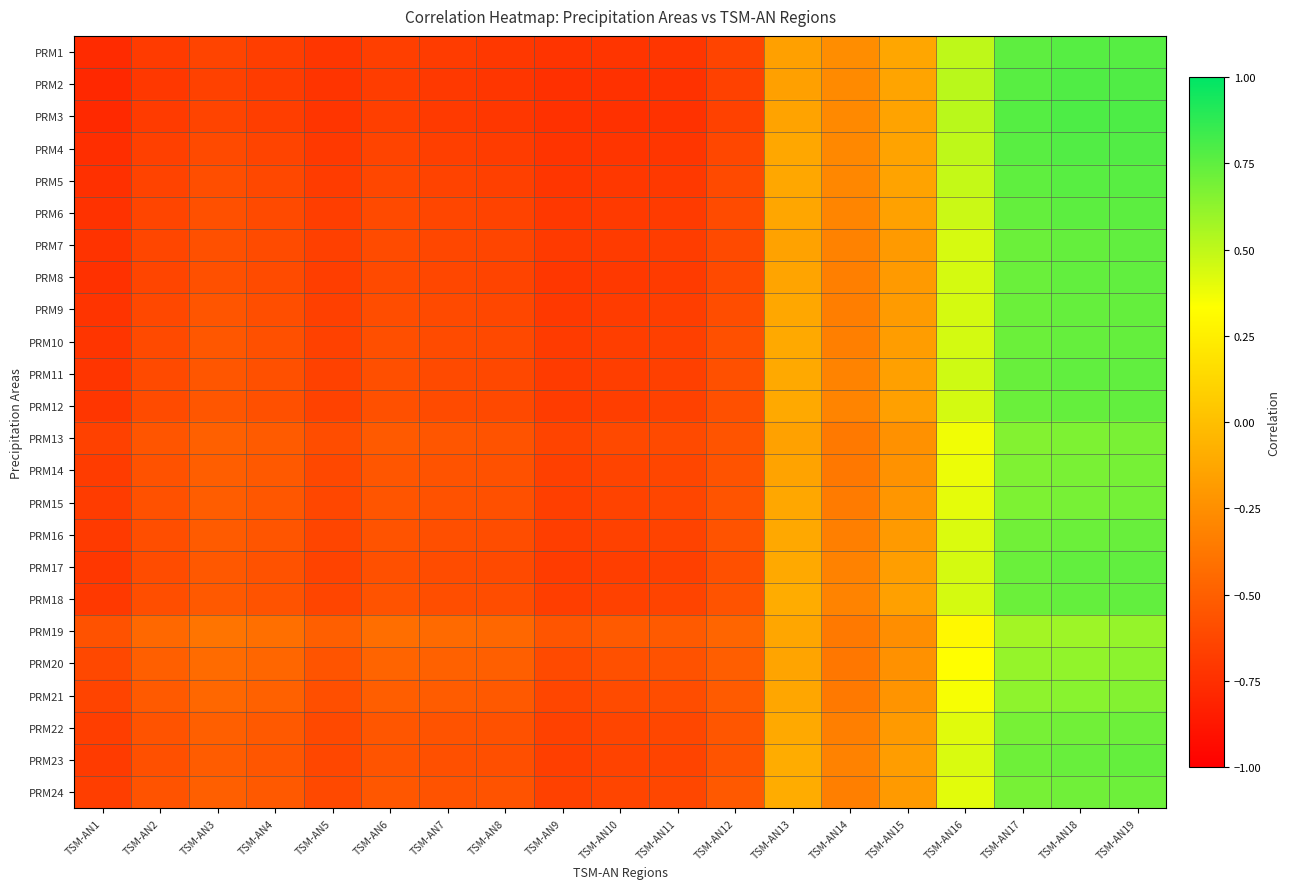

List the series in order of their peak value, highest first.

PRM3, PRM2, PRM4, PRM1, PRM5, PRM6, PRM17, PRM11, PRM8, PRM7, PRM12, PRM18, PRM10, PRM23, PRM9, PRM16, PRM24, PRM22, PRM15, PRM14, PRM13, PRM21, PRM20, PRM19